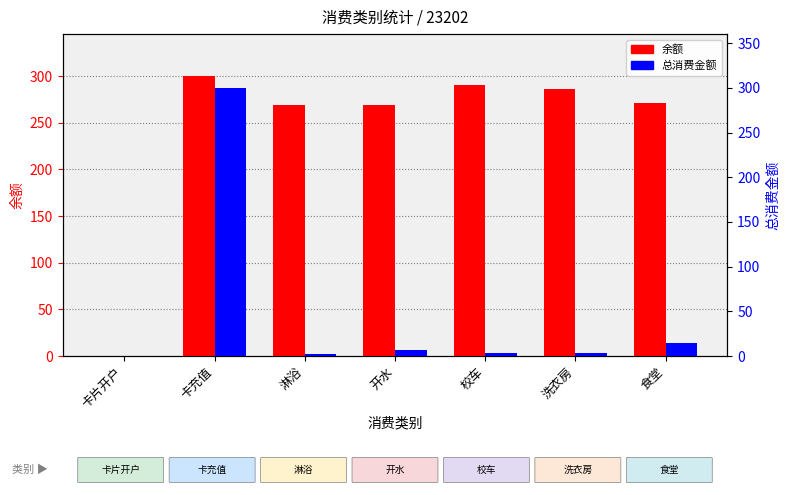

At which label is 余额 closest to 150?

开水